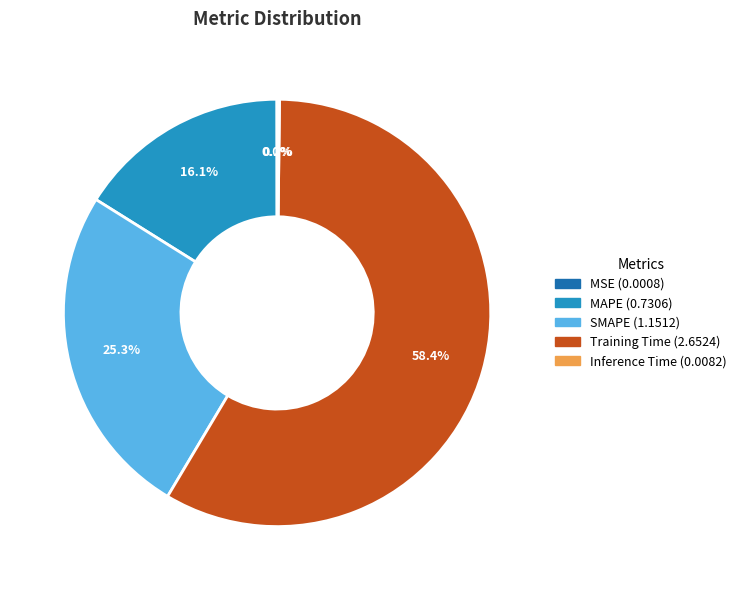

Is there any slice that represents more than half of the pie?

Yes